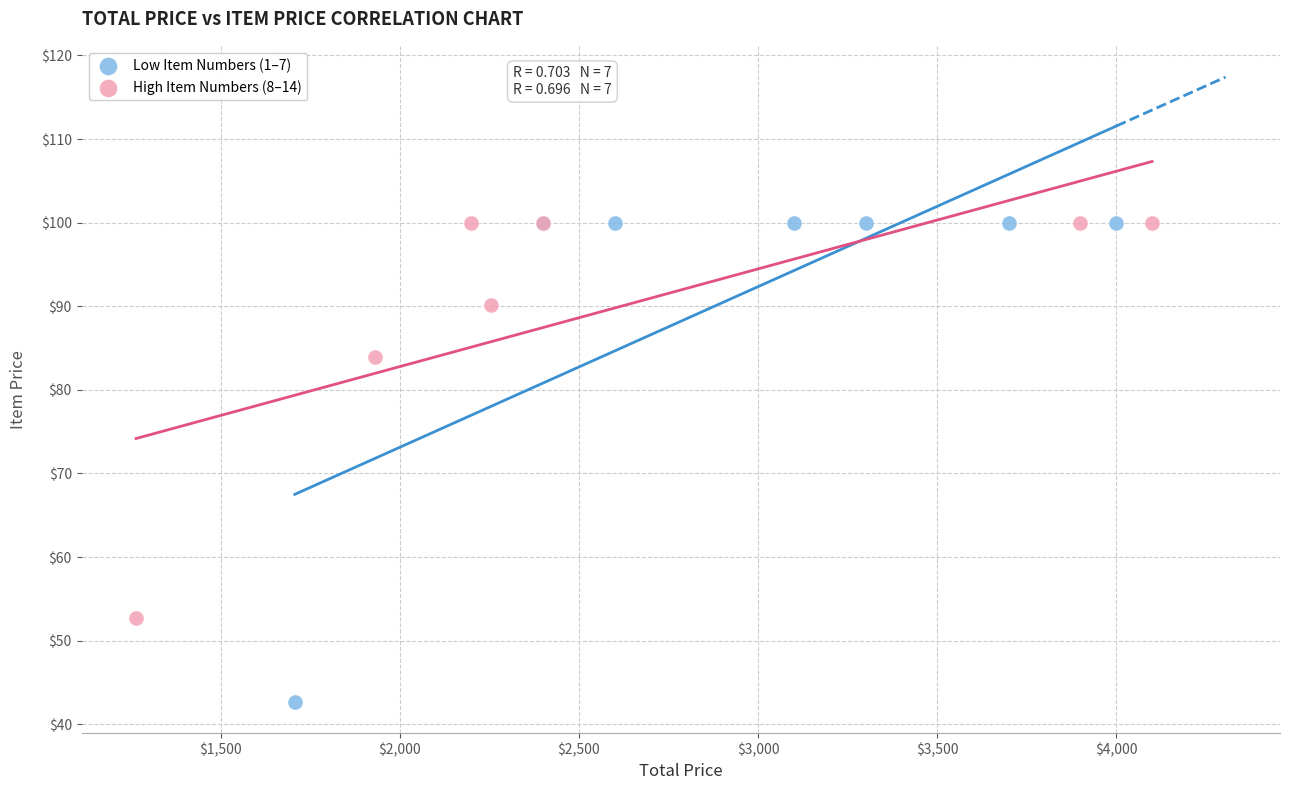

Which series has the widest spread of Y values?

Low Item Numbers (1–7)